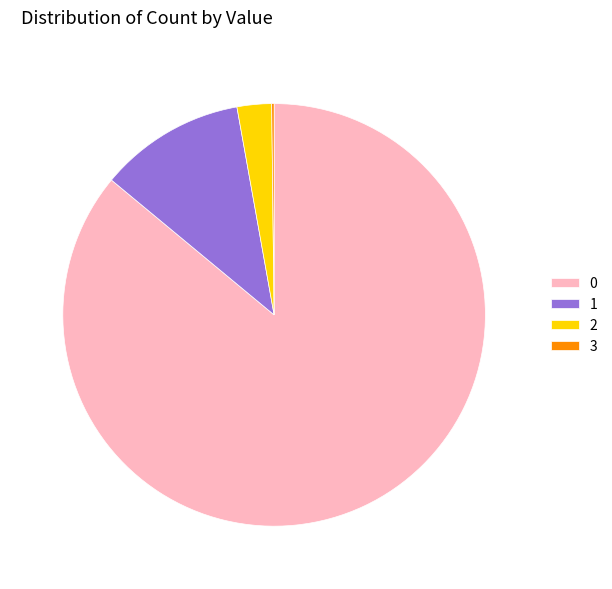

True or false: 1 accounts for 11% of the total.

True